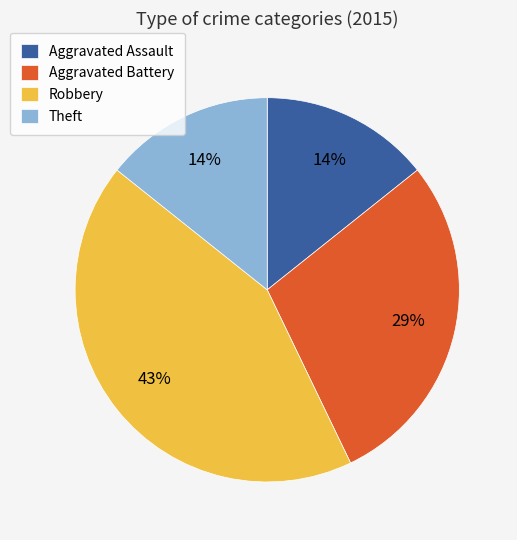

To the nearest percent, what is the difference between the largest and smallest slice percentages?

29%